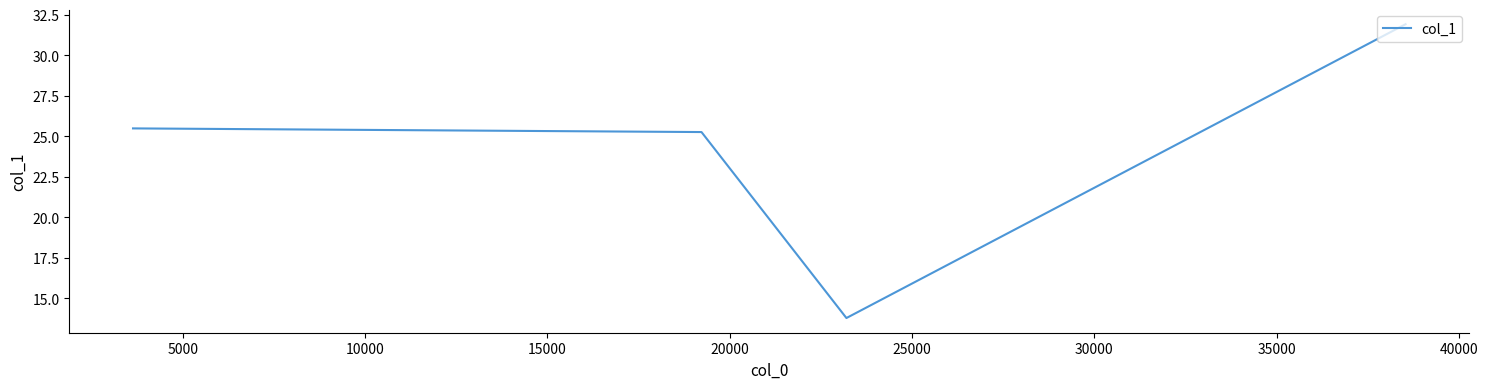

What is the difference between the maximum and minimum values?

18.1